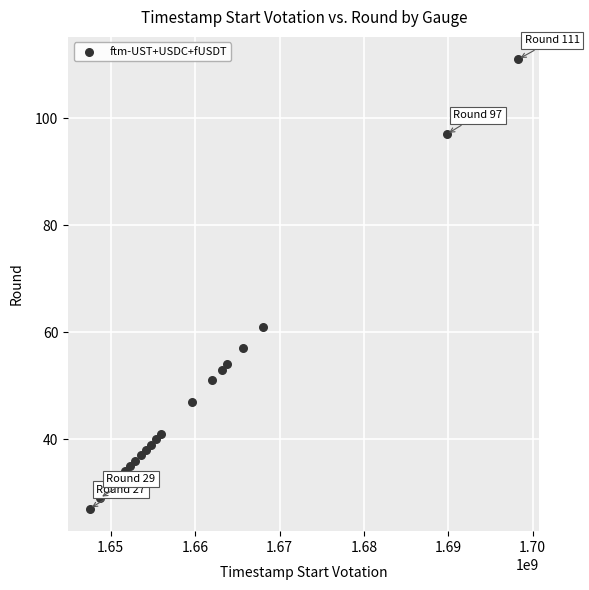

What Y value in the scatter plot is closest to 69?

61